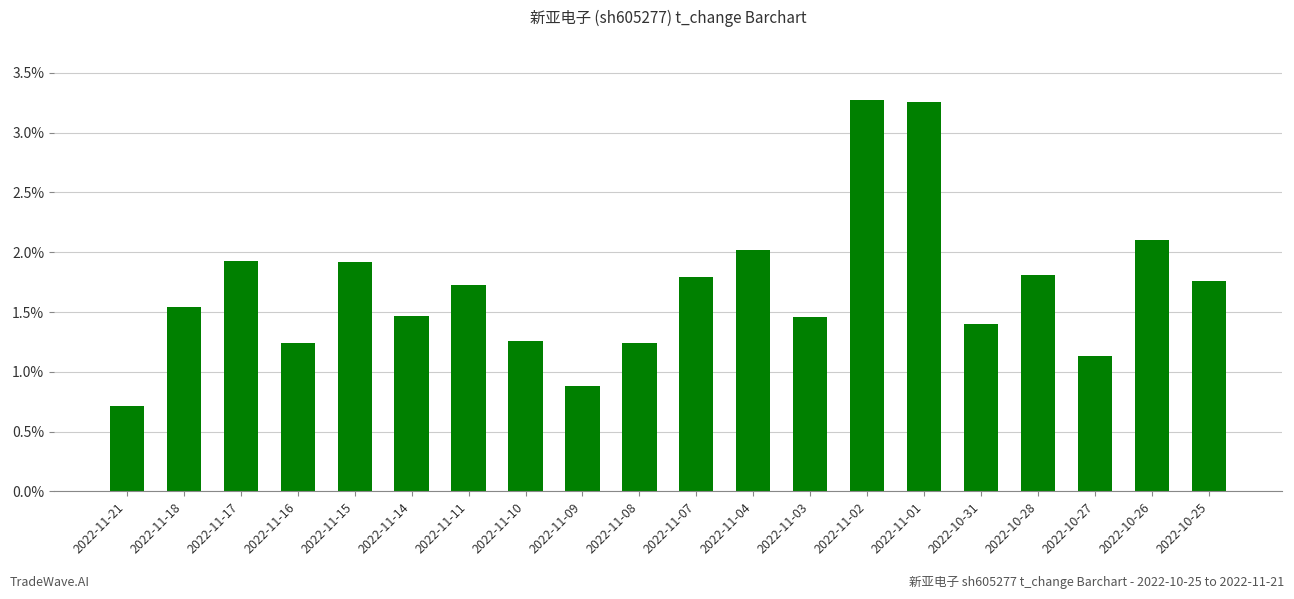

At which label does the data first exceed 1?

2022-11-18